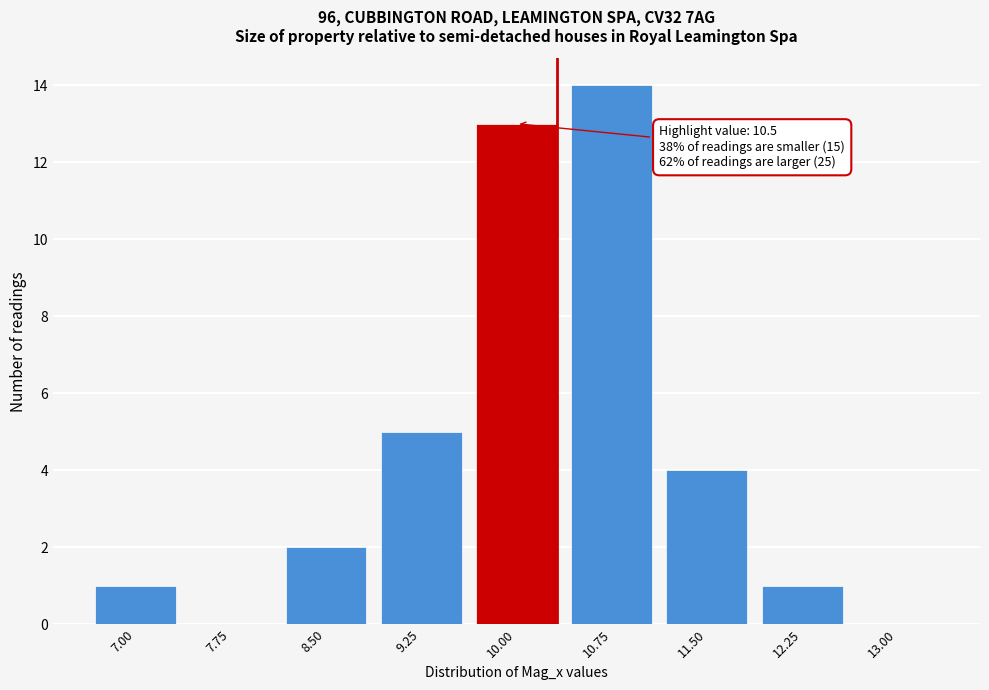

Reading left to right, what are all the values shown in this chart?

7.00=1	7.75=0	8.50=2	9.25=5	10.00=13	10.75=14	11.50=4	12.25=1	13.00=0